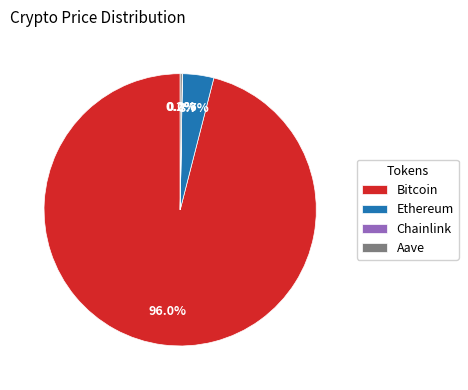

Is it true that Bitcoin is 96% of the pie?

True